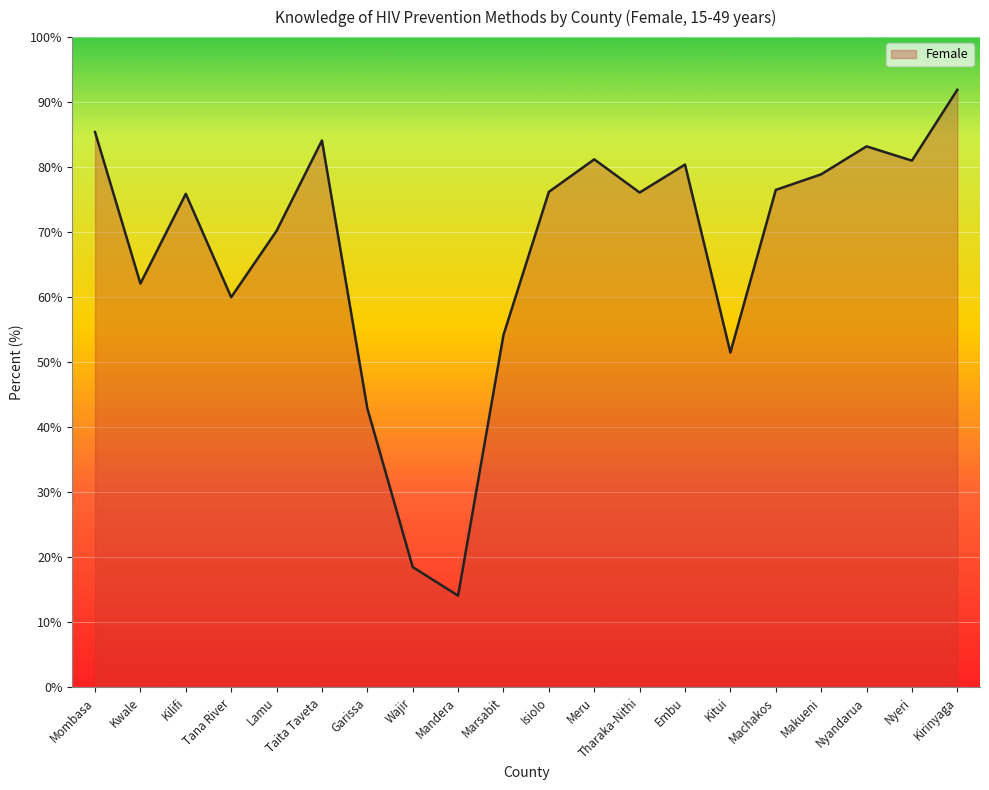

The chart shows a value of 26.4 at Kitui. True or false?

False